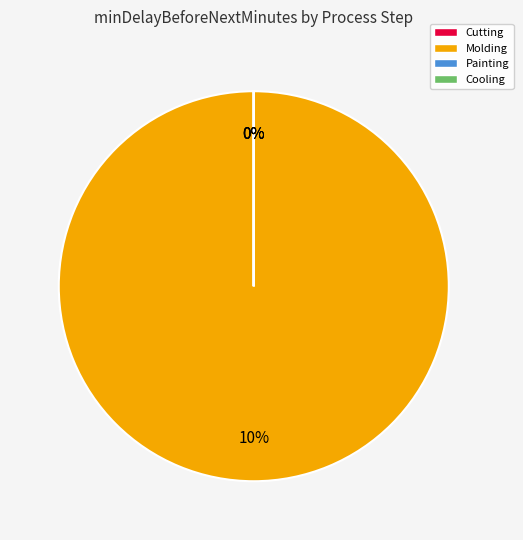

Which category has the smallest portion of the pie?

Cutting